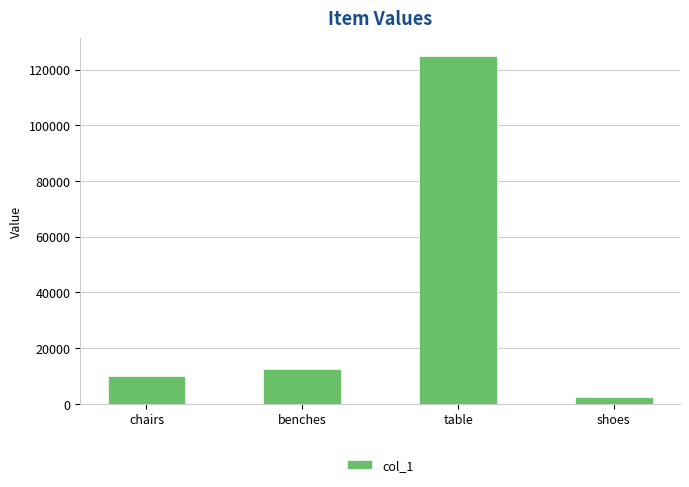

Which has a higher value, chairs or shoes?

chairs